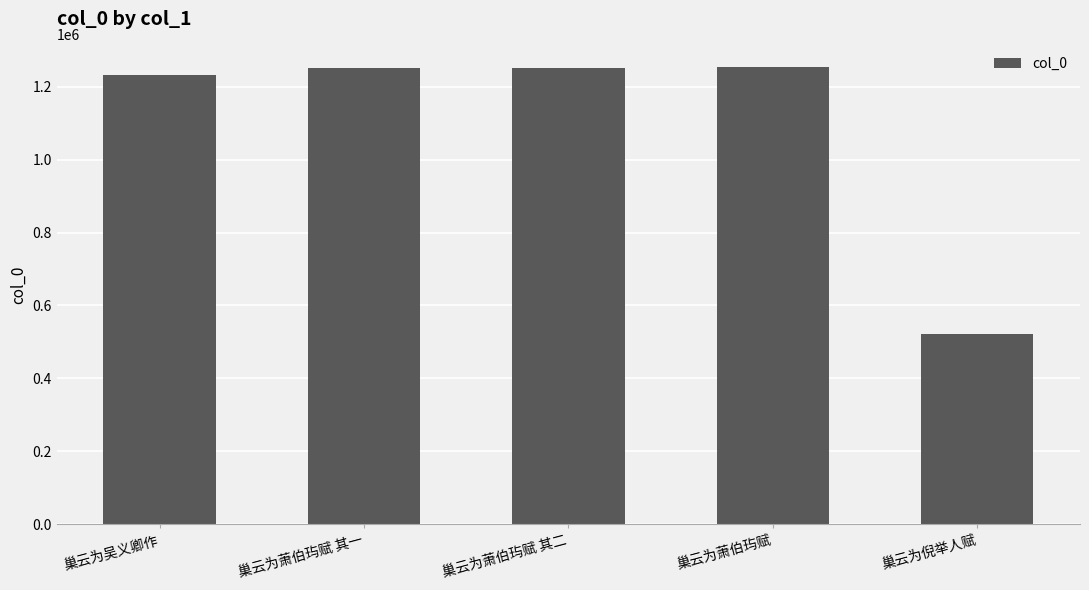

What value does the data have at 巢云为萧伯玙赋 其二, to the nearest 10?

1251140